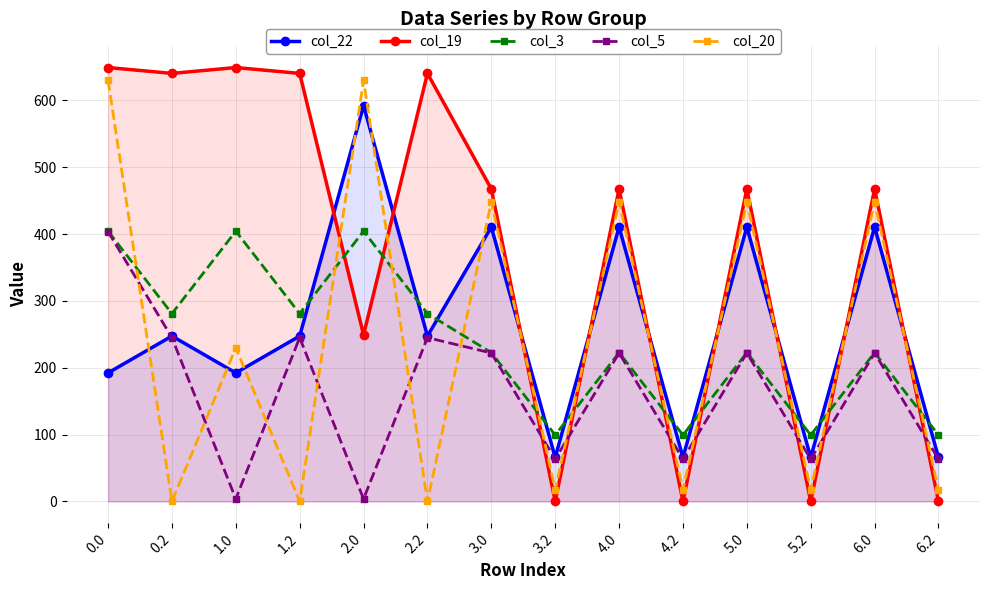

Does the chart have visible grid lines?

Yes